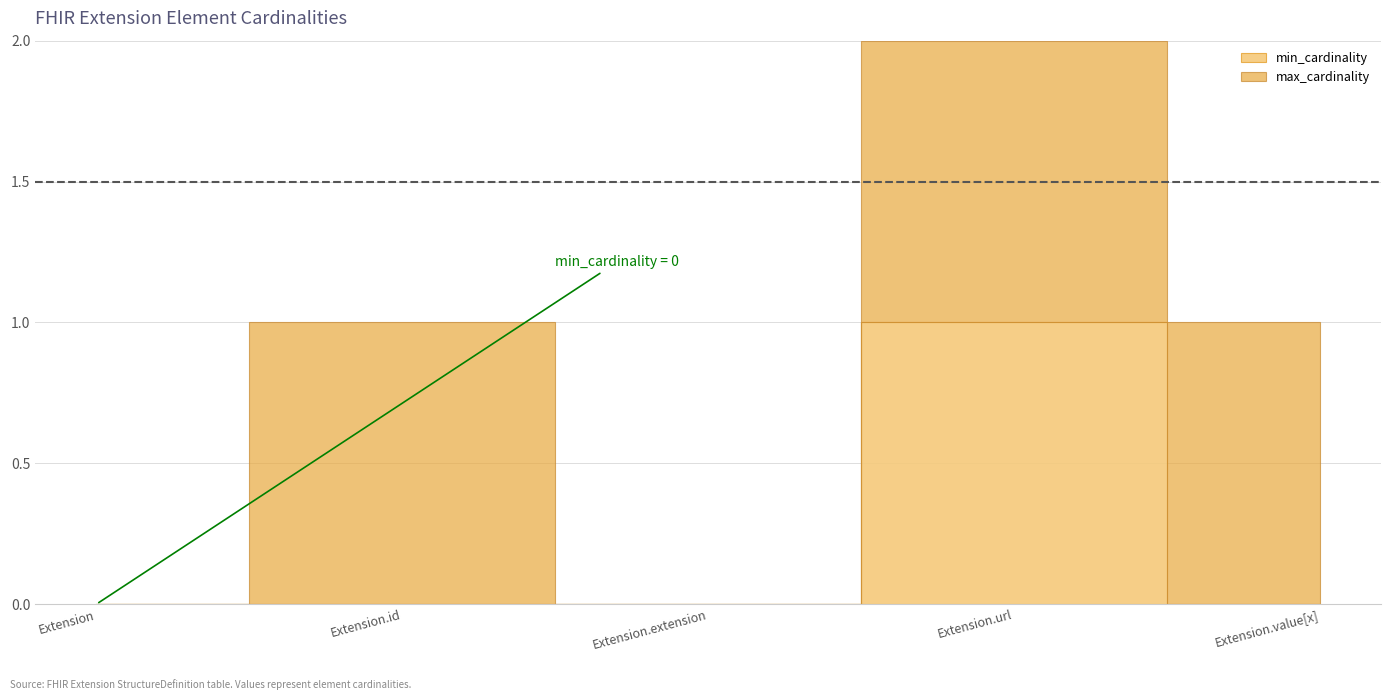

True or false: min_cardinality and max_cardinality intersect in this chart.

False